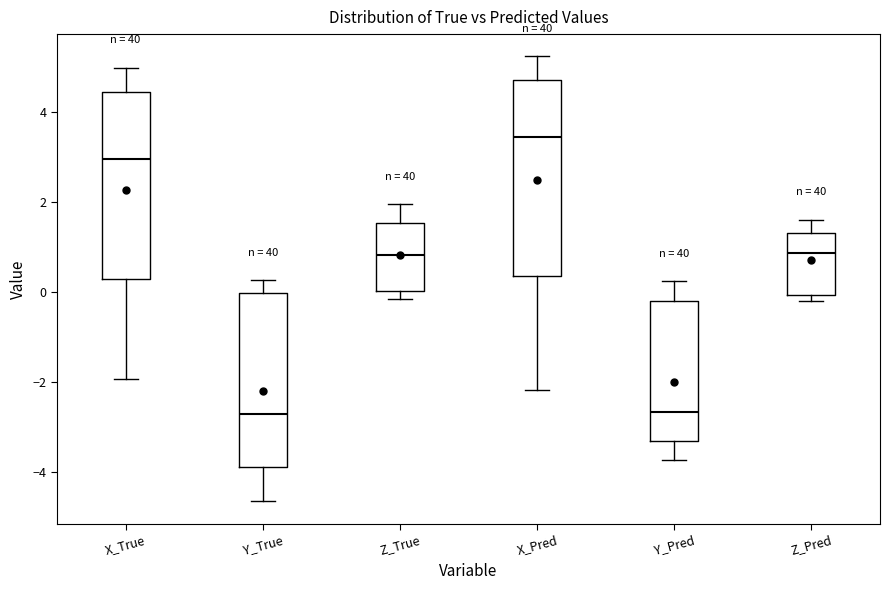

Reading left to right, transcribe this box plot: for each box, give where its median line is, the range the box spans, and where its two whiskers end, as read against the y-axis. The values are not printed on the chart, so give them approximately, as read against the axis.

X_True: median 3.0, box 0.2 to 4.4, whiskers -2.0 to 5.0
Y_True: median -2.6, box -3.8 to 0.0, whiskers -4.6 to 0.2
Z_True: median 0.8, box 0.0 to 1.6, whiskers -0.2 to 2.0
X_Pred: median 3.4, box 0.4 to 4.6, whiskers -2.2 to 5.2
Y_Pred: median -2.6, box -3.4 to -0.2, whiskers -3.8 to 0.2
Z_Pred: median 0.8, box 0.0 to 1.4, whiskers -0.2 to 1.6